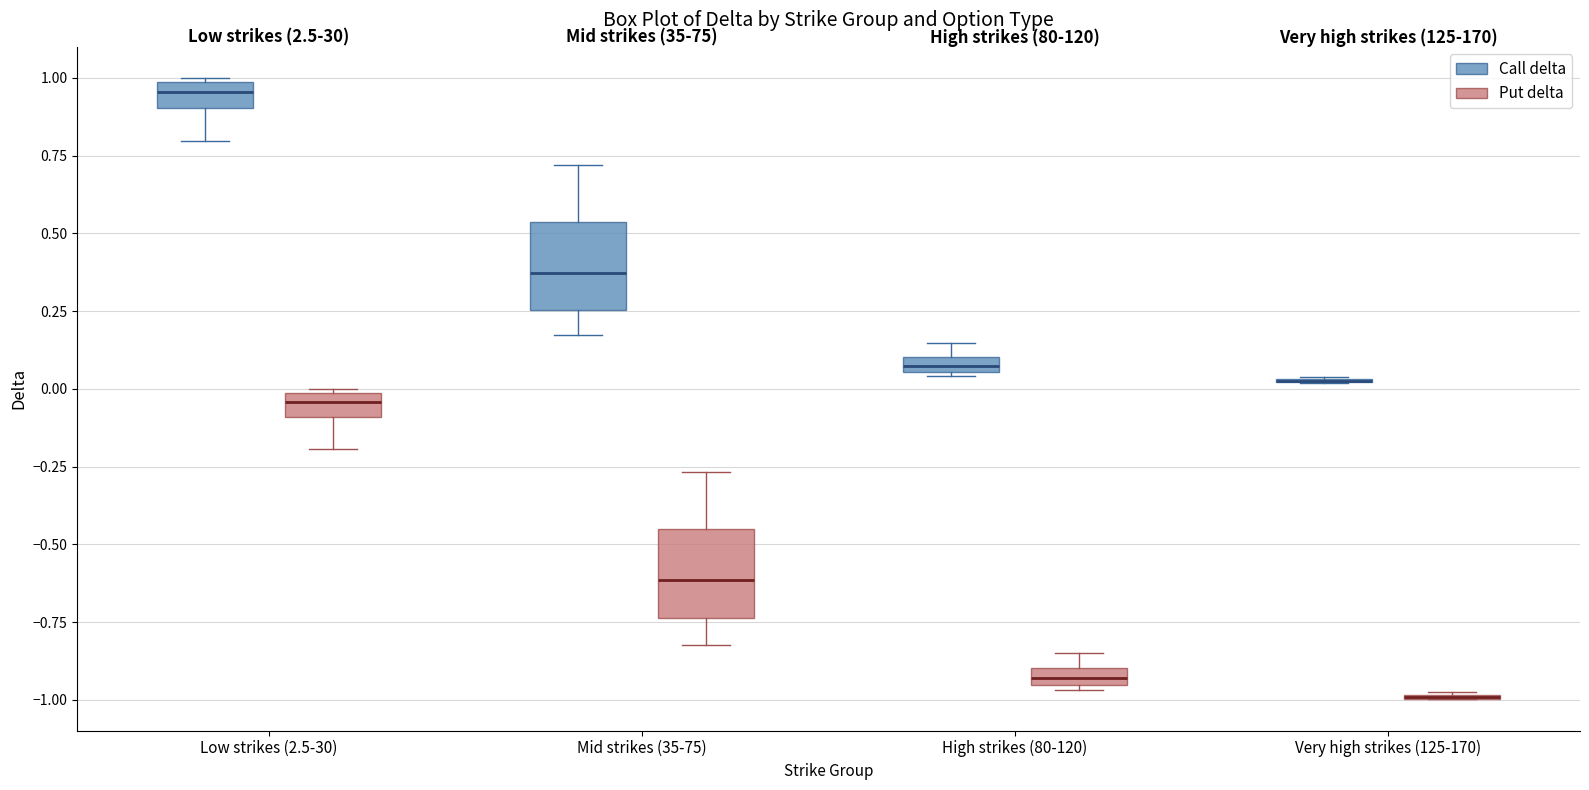

Where does the median line of the box for Low strikes (2.5-30) (Call delta) sit on the y-axis? The values are not printed on the chart, so give them approximately, as read against the axis.

0.95